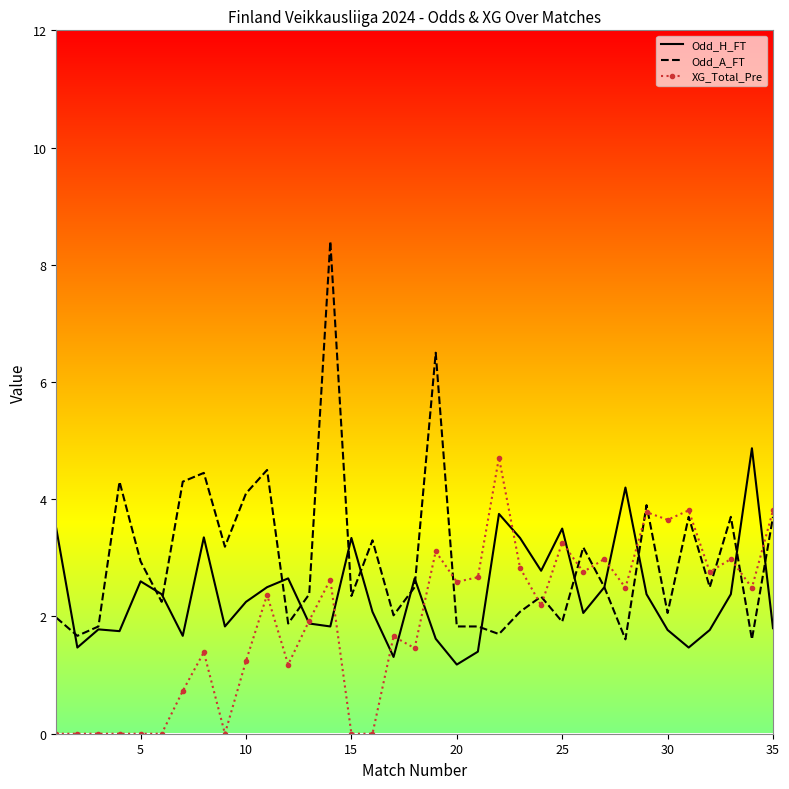

What is the total value across all series at 30?

7.5